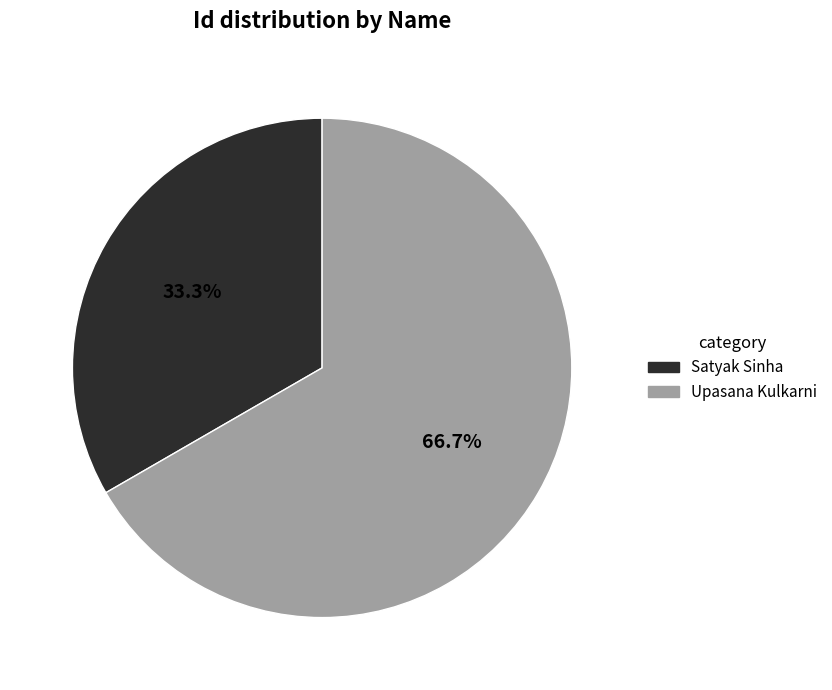

Rank the categories by value from lowest to highest.

Satyak Sinha, Upasana Kulkarni